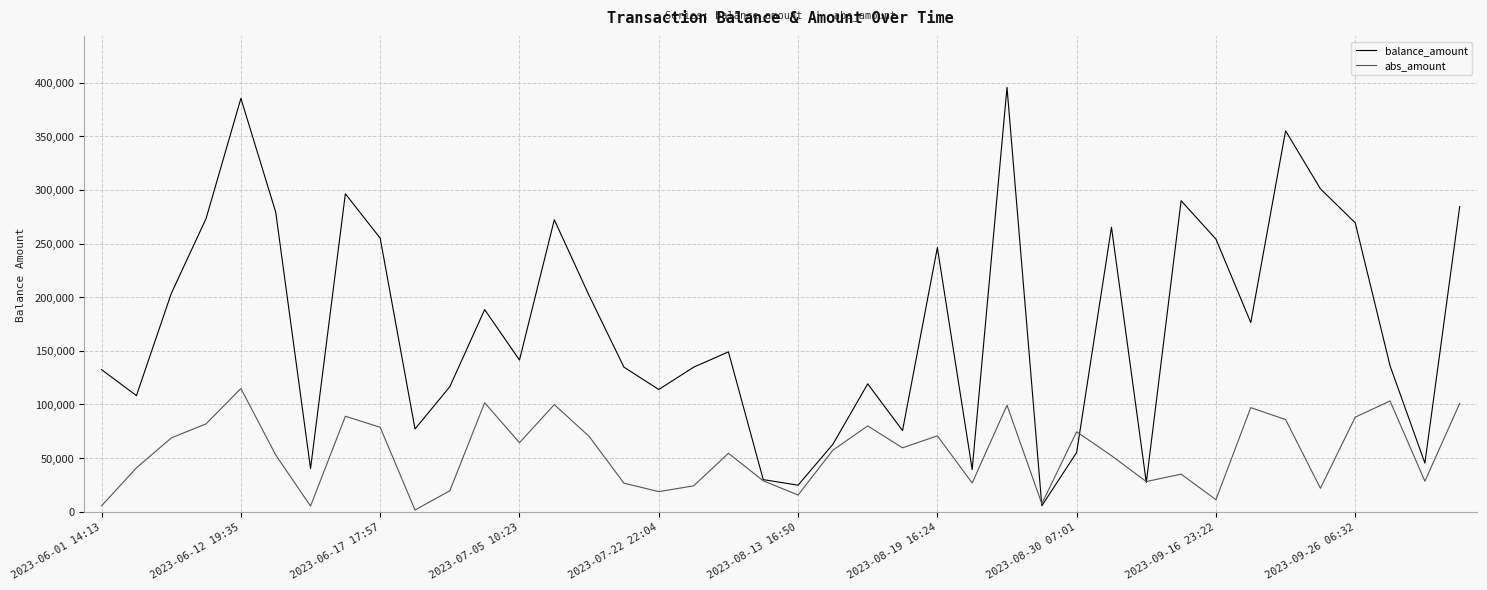

Rank the series by their average value, from lowest to highest.

abs_amount, balance_amount